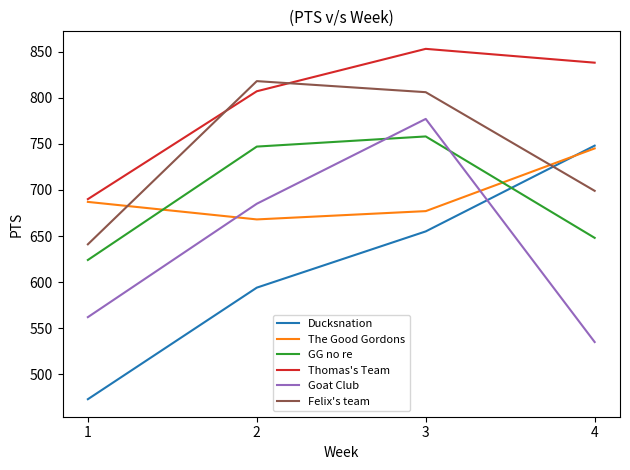

Is the value of Goat Club at 3 greater than the value of GG no re at 3?

Yes